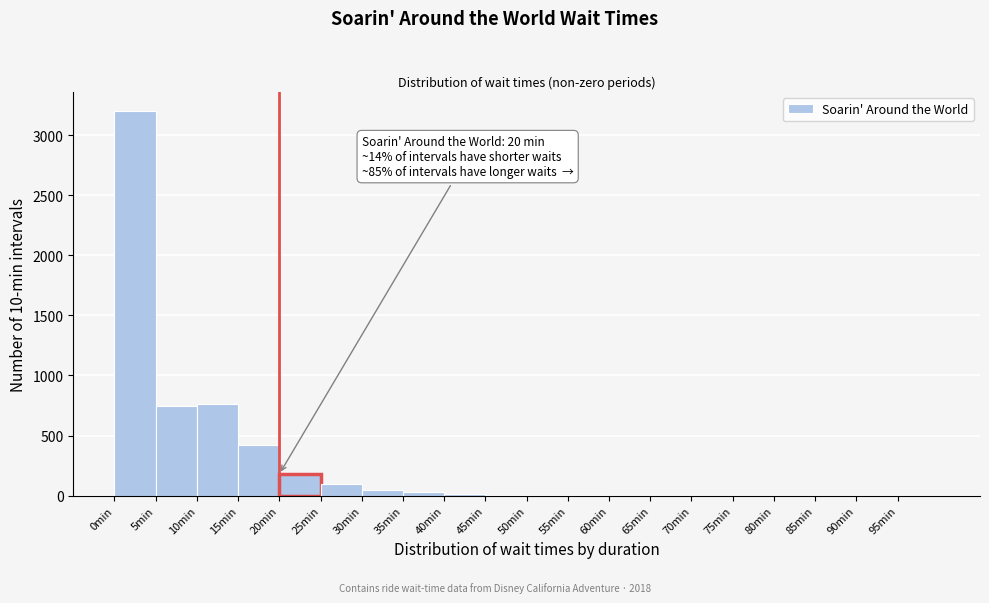

Which range on the x-axis has the tallest bar?

0 to 5